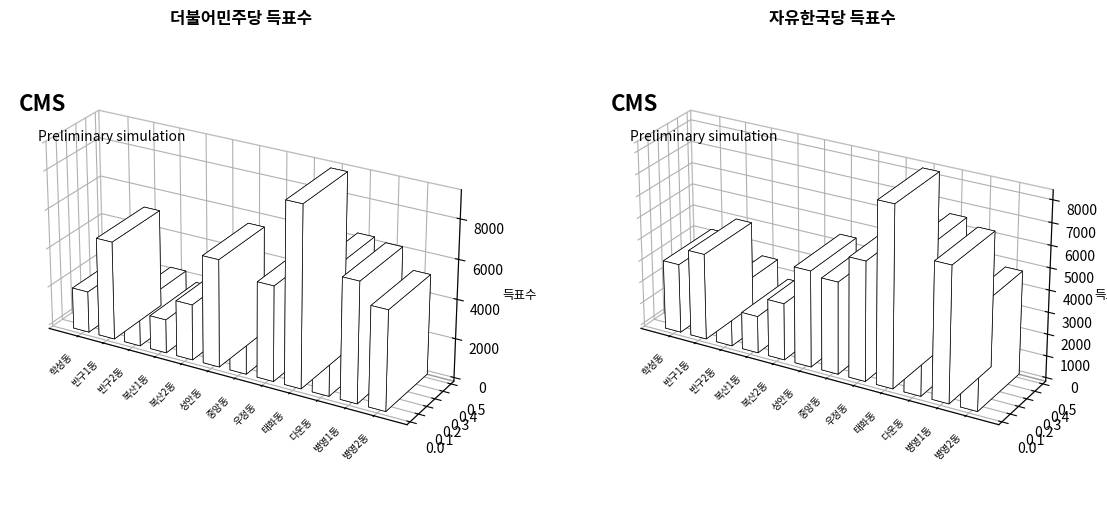

What is the value of the 자유한국당박성민 bar at the 9th from the left?

8266